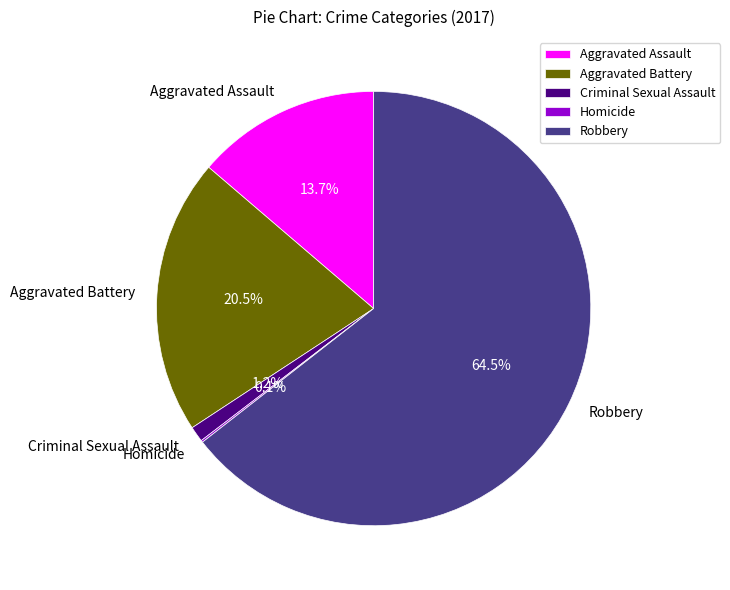

To the nearest percent, what is the difference between the Aggravated Battery and Robbery slice percentages?

44%